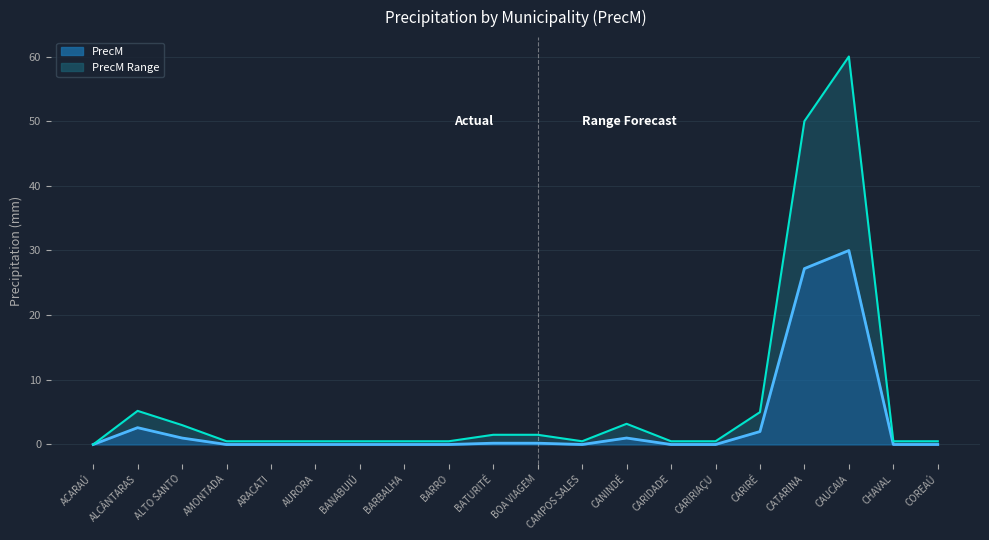

What is the value of the PrecM Line point at the 10th from the left?

0.2